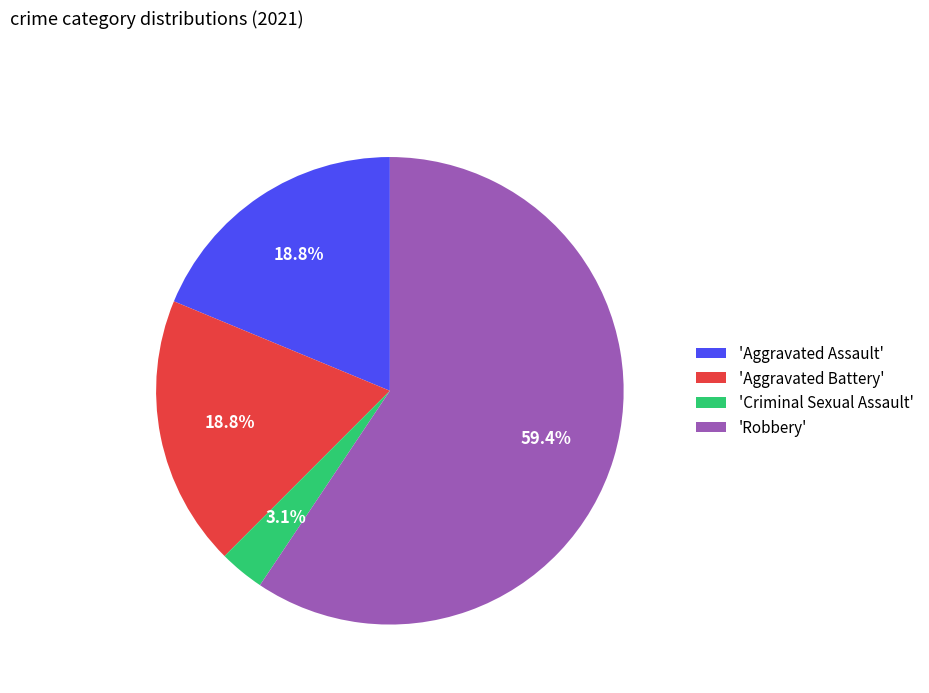

Combined, do 'Robbery' and 'Aggravated Battery' account for over 50%?

Yes